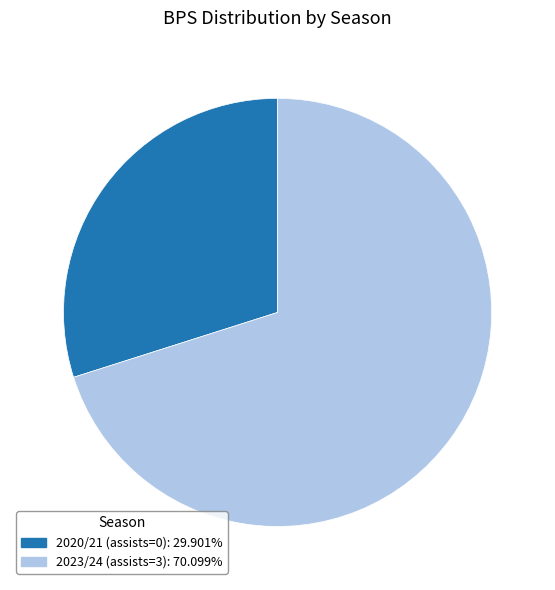

Combined, do 2020/21 (assists=0) and 2023/24 (assists=3) account for over 50%?

Yes